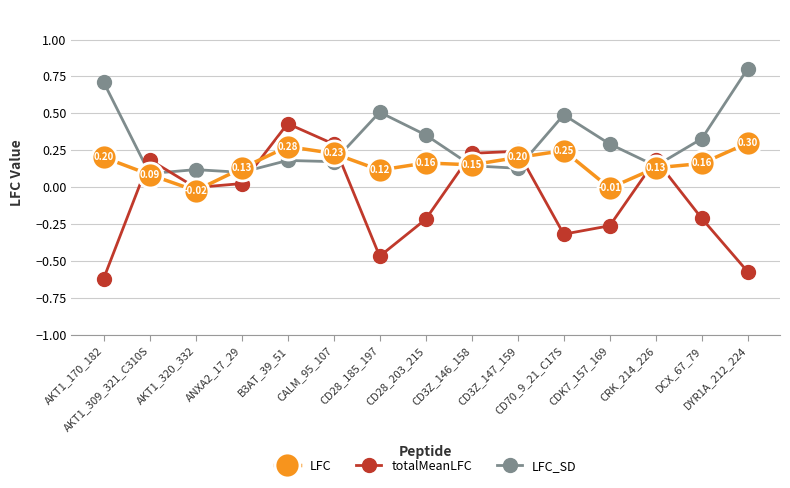

List the series in order of their overall mean, lowest first.

totalMeanLFC, LFC, LFC_SD